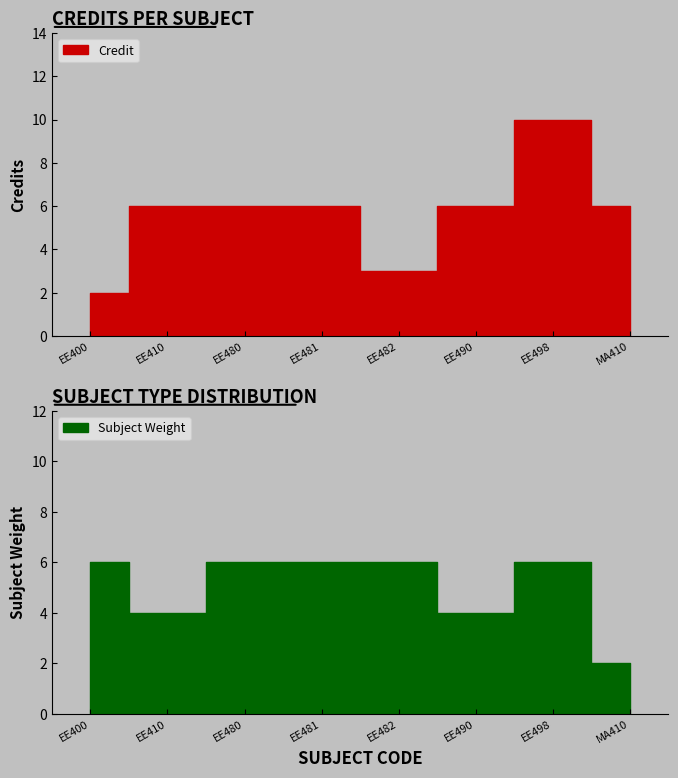

The value at EE482 is 4. True or false?

False